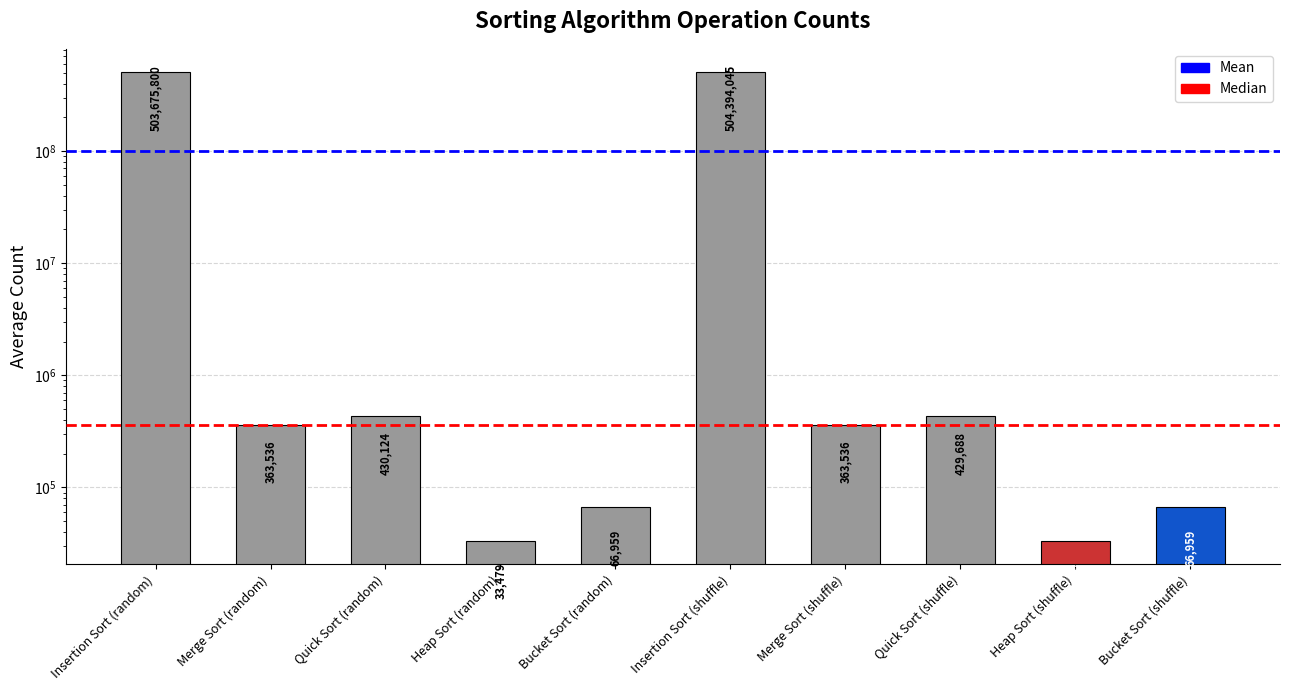

True or false: the data shows 363536.0 at Merge Sort (shuffle).

True